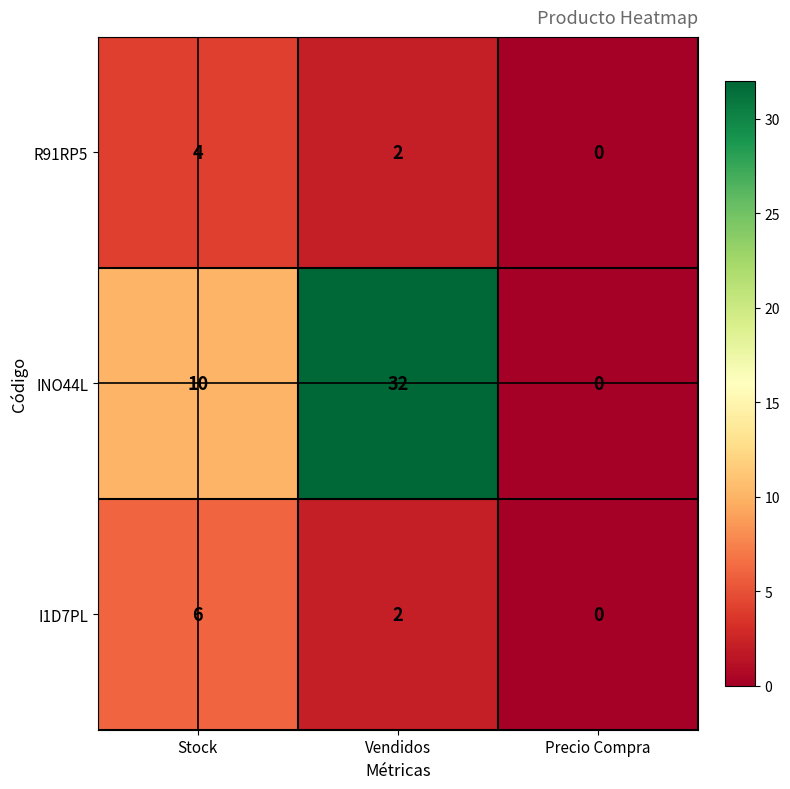

True or false: I1D7PL has a value of 2 at Vendidos.

True